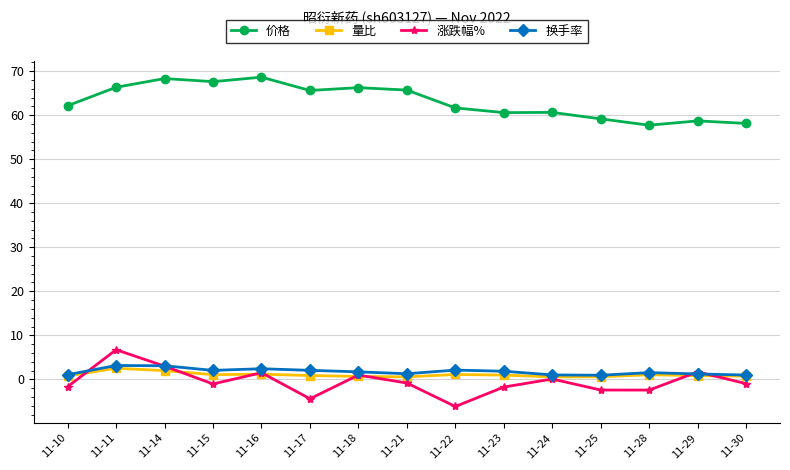

What are all the series names shown in the legend?

价格, 量比, 涨跌幅%, 换手率